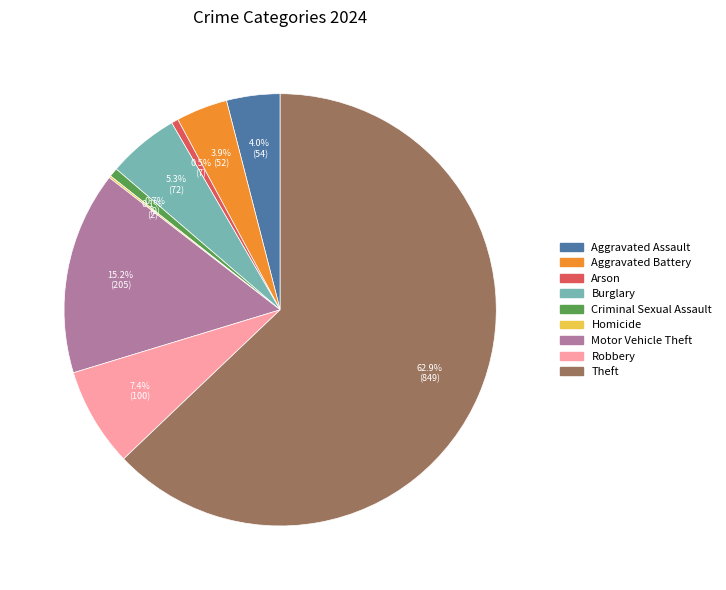

Combined, do Theft and Motor Vehicle Theft account for over 50%?

Yes